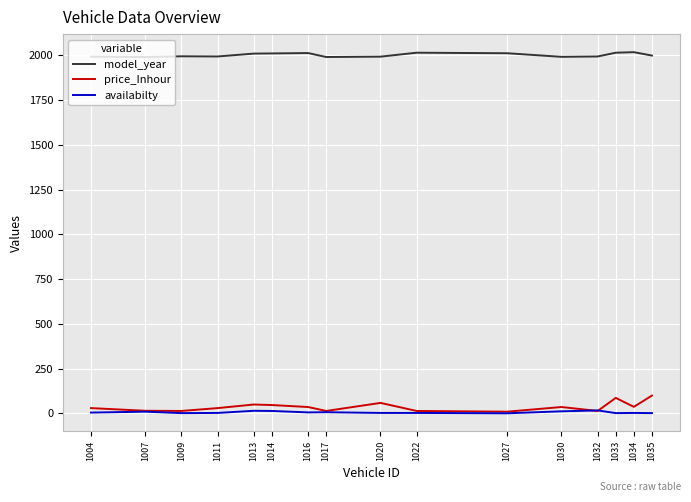

How many categories are shown in the chart?

16